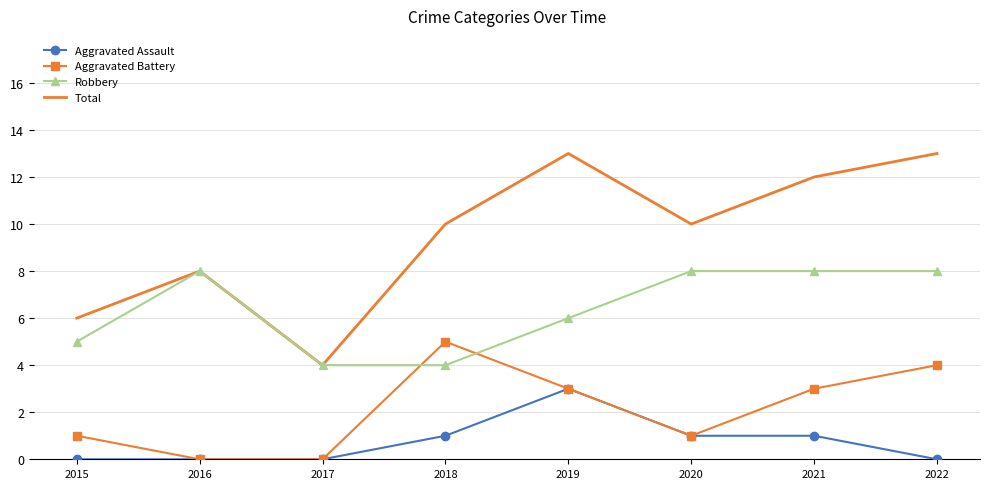

Is the value of Total at 2019 greater than the value of Aggravated Battery at 2021?

Yes